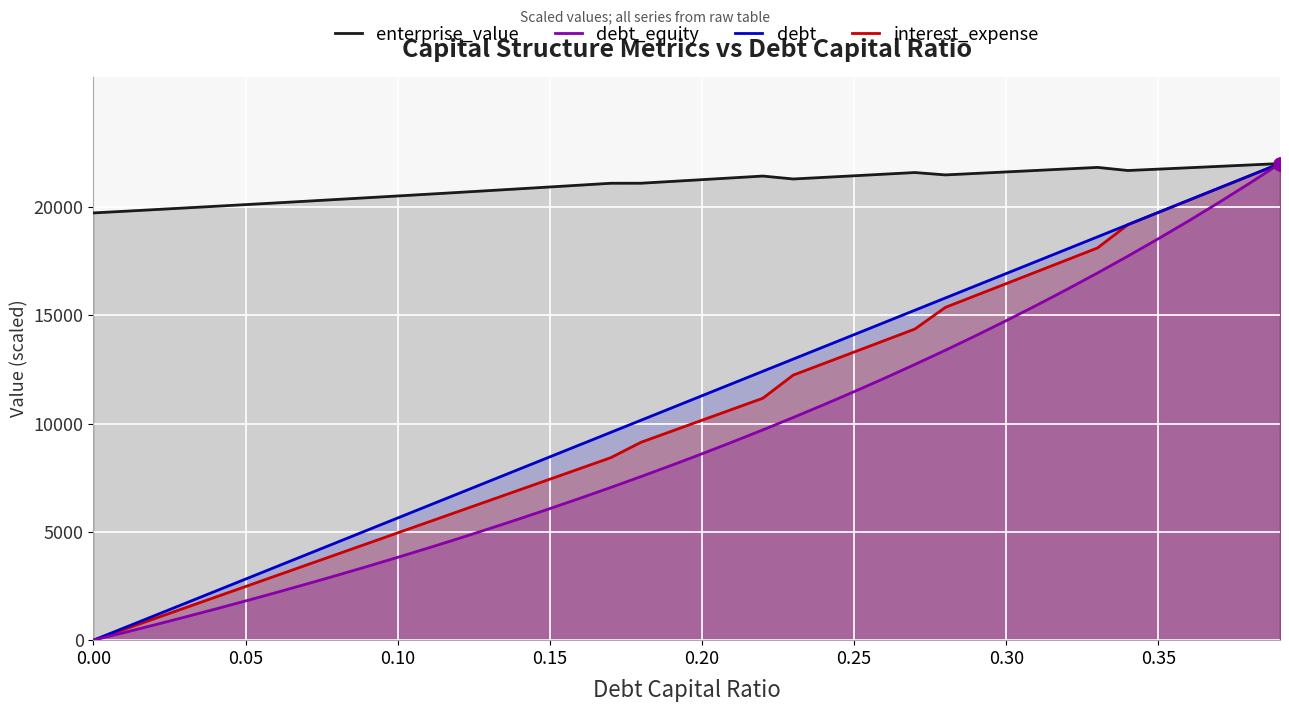

Which series contains the highest Y value?

enterprise_value